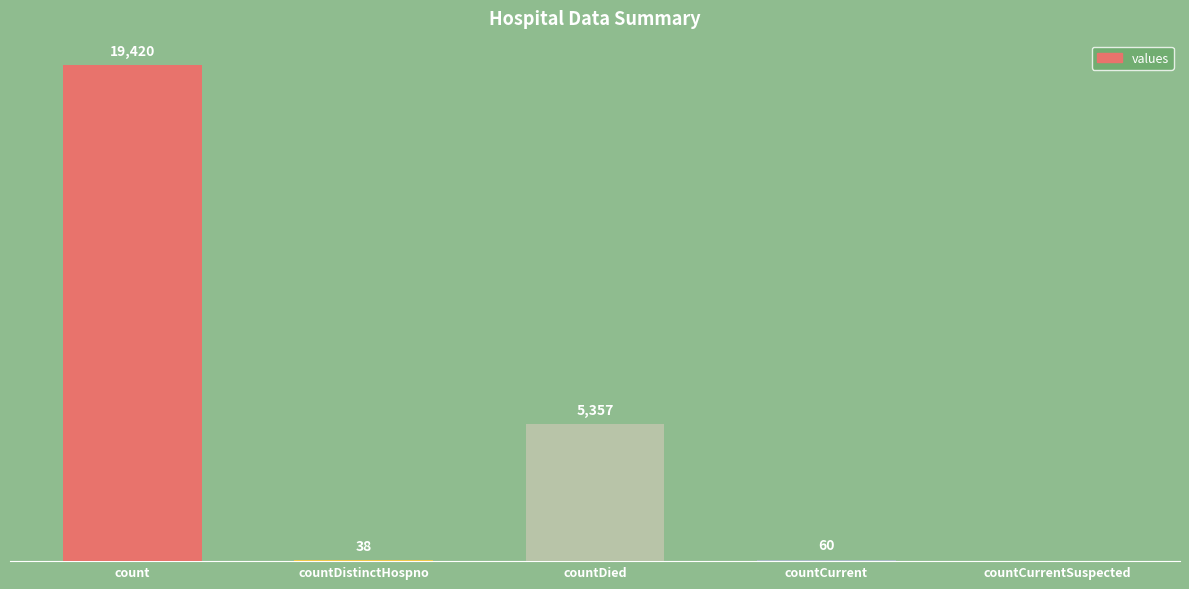

Where does the data first go above 60?

count